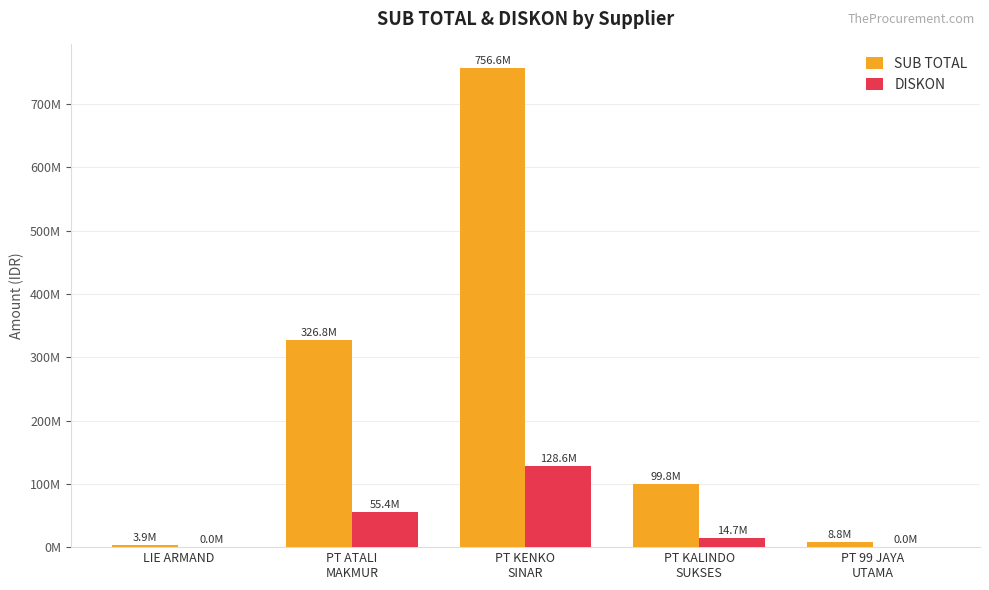

Rank the series at LIE ARMAND from highest to lowest value.

SUB TOTAL, DISKON